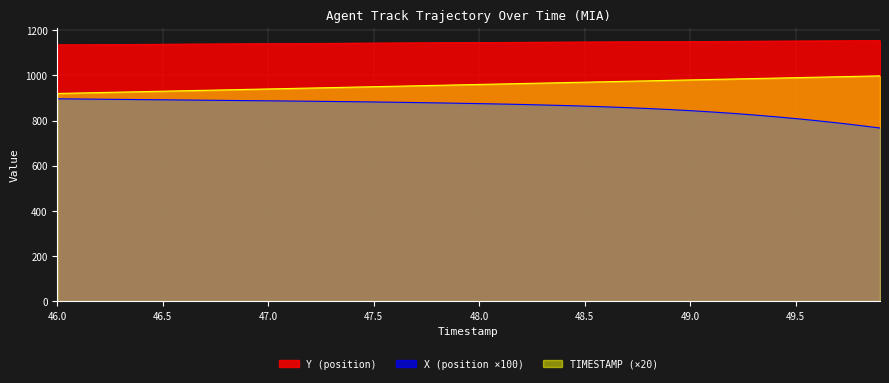

What is the sum of all TIMESTAMP values?

38360.0